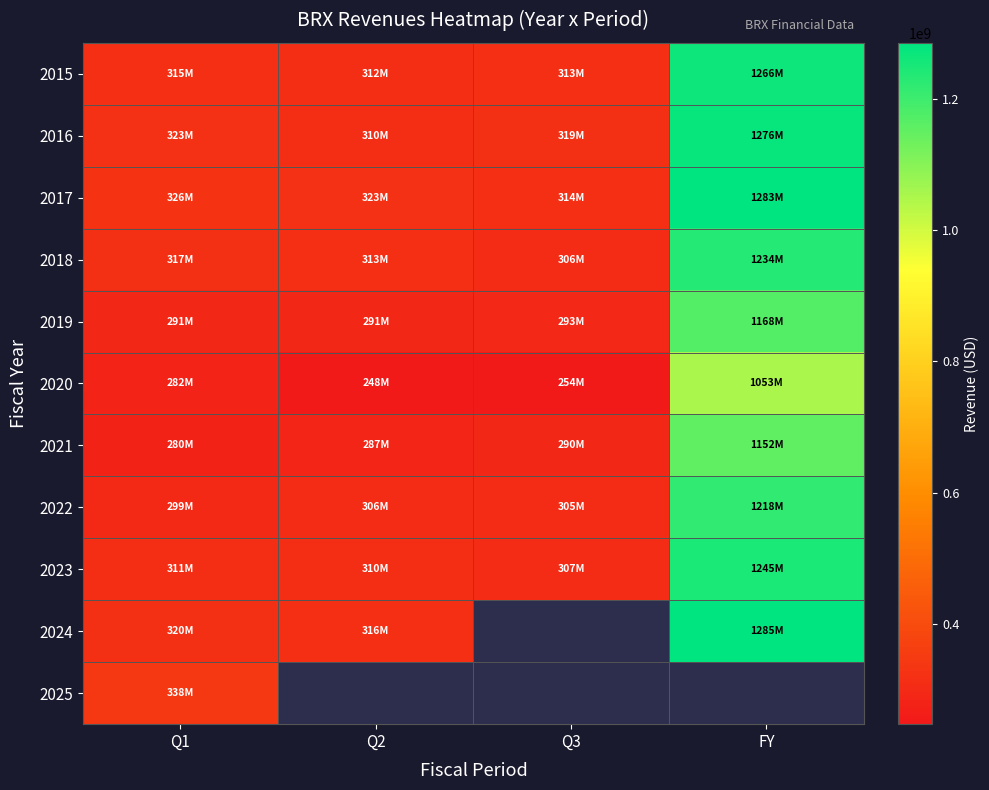

What is the maximum value for 2018?

1234340000.0